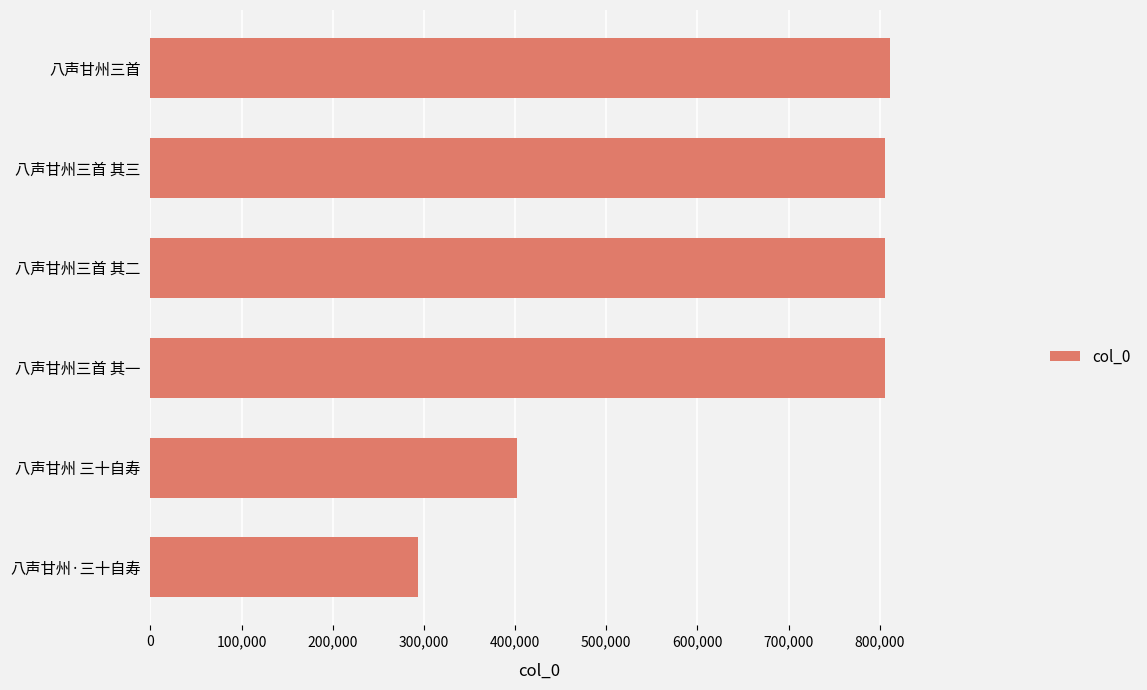

Between 八声甘州·三十自寿 and 八声甘州三首 其二, which is larger?

八声甘州三首 其二